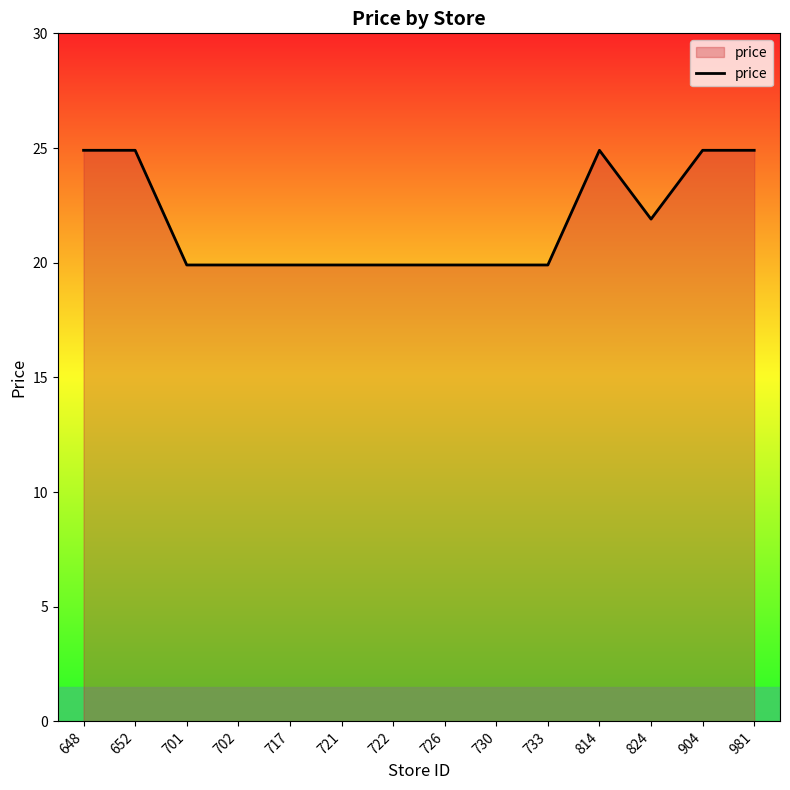

True or false: the data shows 24.9 at 981.

True